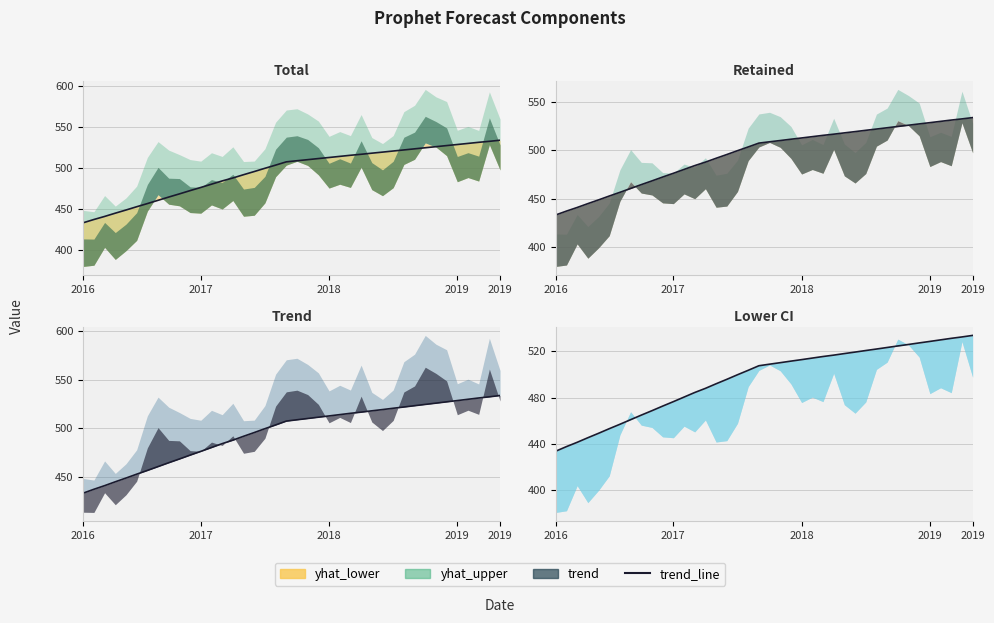

What is the sum of all values?

19839.5